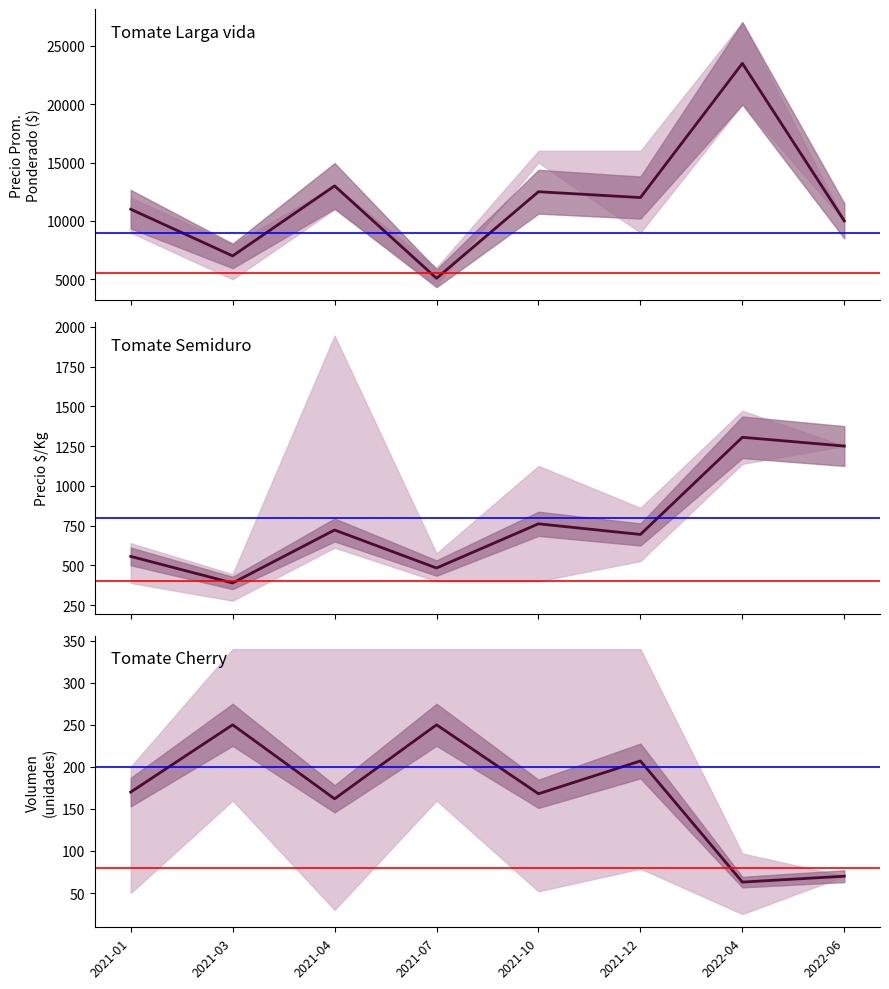

What is the average value of the Volumen series?

168